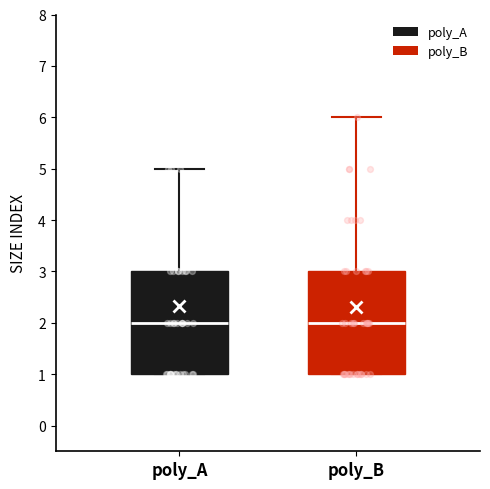

Reading left to right, transcribe this box plot: for each box, give where its median line is, the range the box spans, and where its two whiskers end, as read against the y-axis. The values are not printed on the chart, so give them approximately, as read against the axis.

poly_A: median 2, box 1 to 3, whiskers 1 to 5
poly_B: median 2, box 1 to 3, whiskers 1 to 6